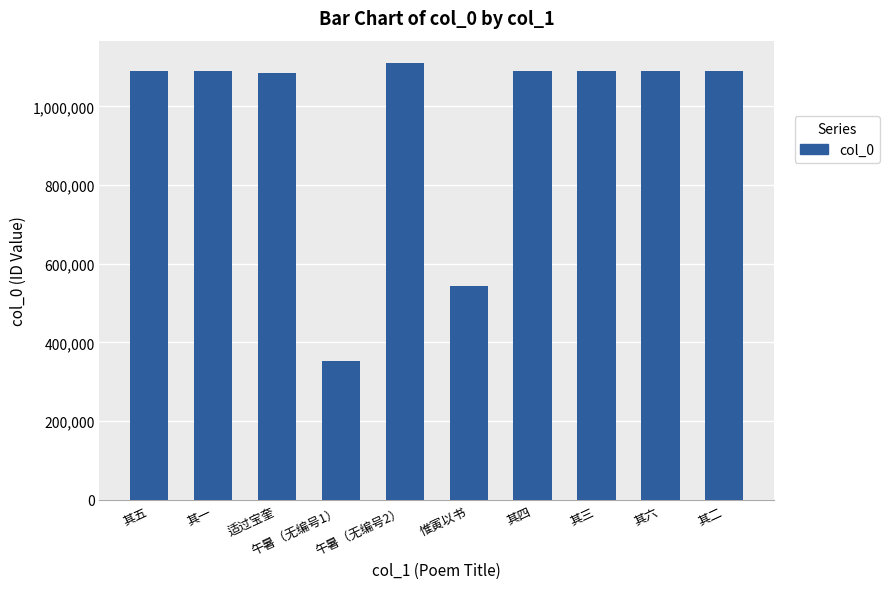

Count the number of data series in this chart.

1